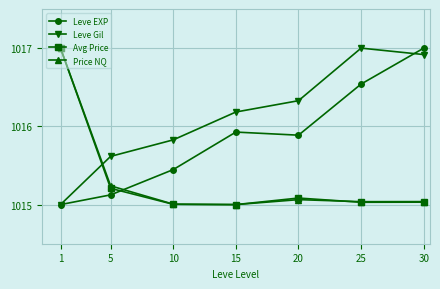

What is the difference between the highest and lowest values at 10?

0.8